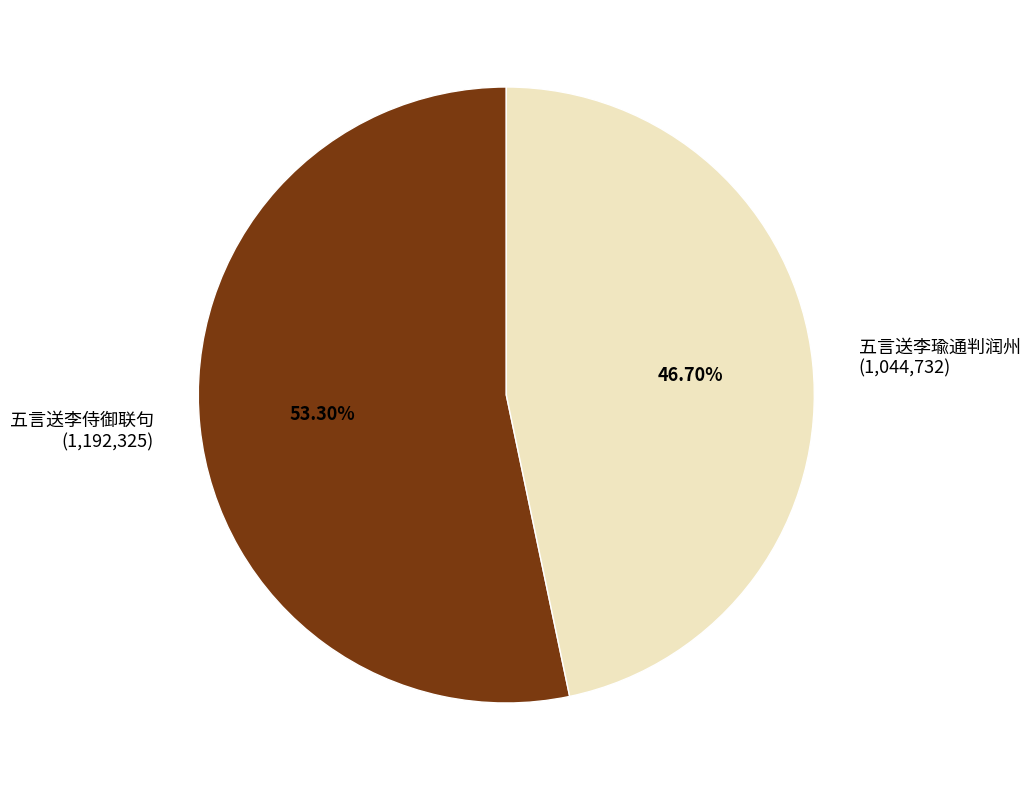

What is the largest slice in the pie chart?

五言送李侍御联句